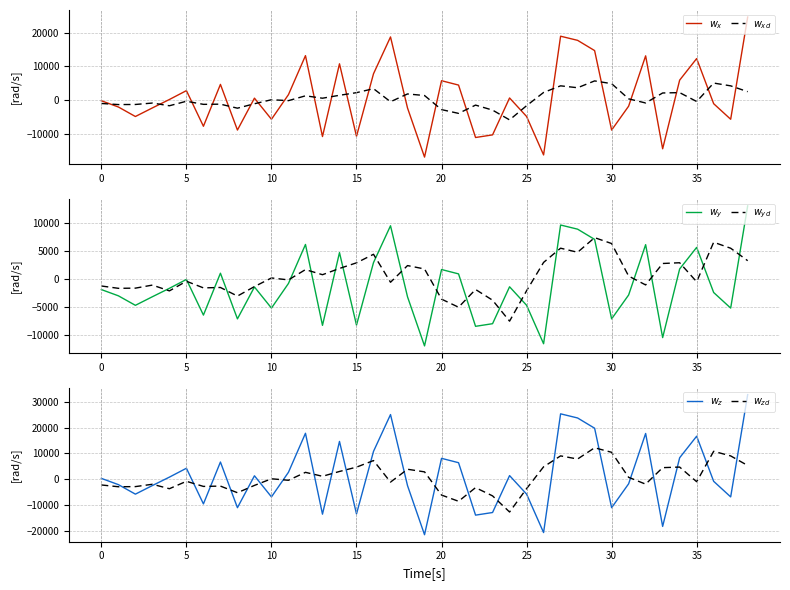

Rank the series at 32 from lowest to highest value.

$w_{zd}$, $w_{yd}$, $w_{xd}$, $w_y$, $w_x$, $w_z$